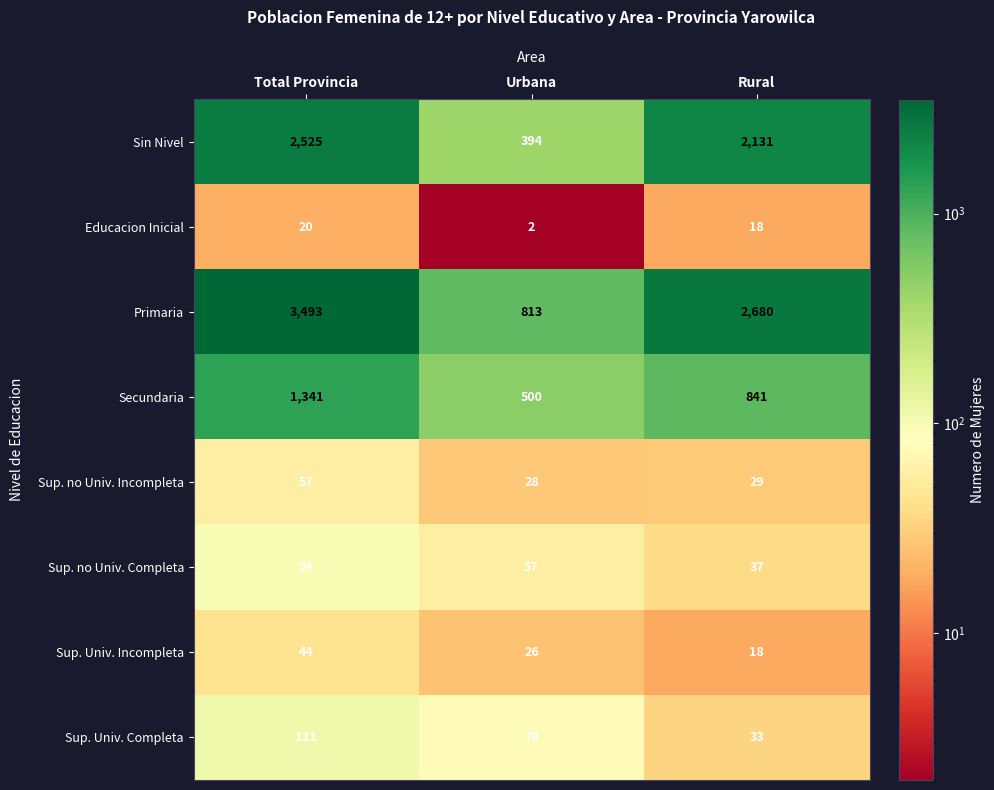

What is the difference between the Sup. no Univ. Completa values at Urbana and Rural?

20